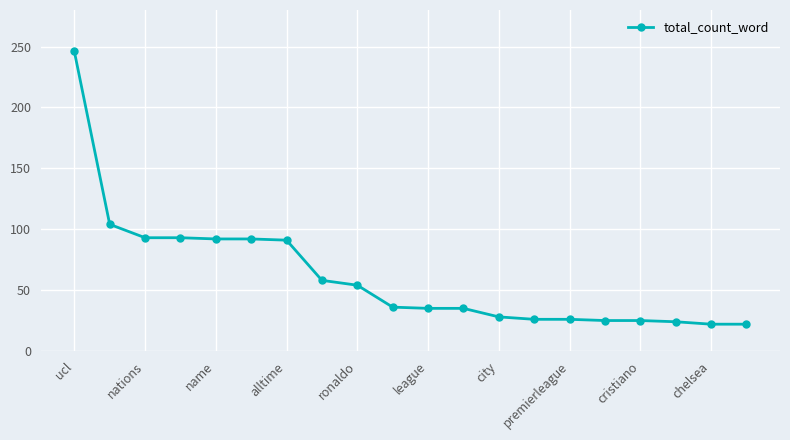

What is the difference between the second highest and second lowest values?

82